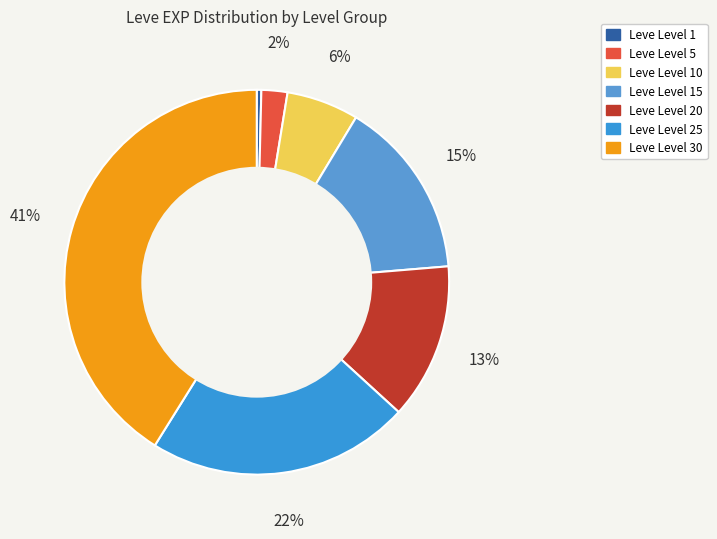

To the nearest percent, what is the average slice percentage?

14%